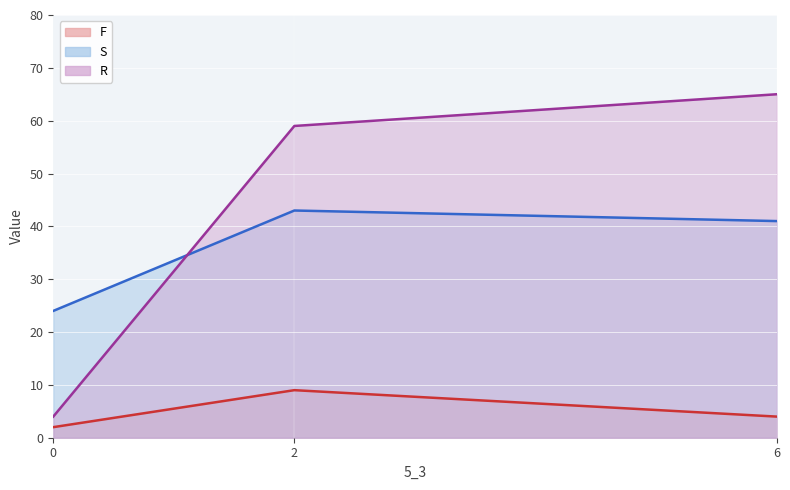

List the series in order of their peak value, lowest first.

F, S, R